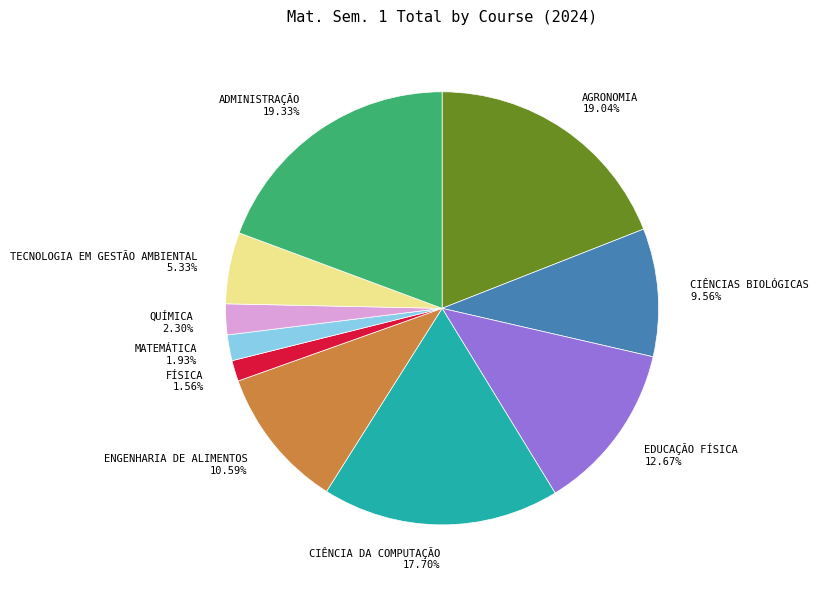

To the nearest percent, what is the difference between the largest and smallest slice percentages?

18%